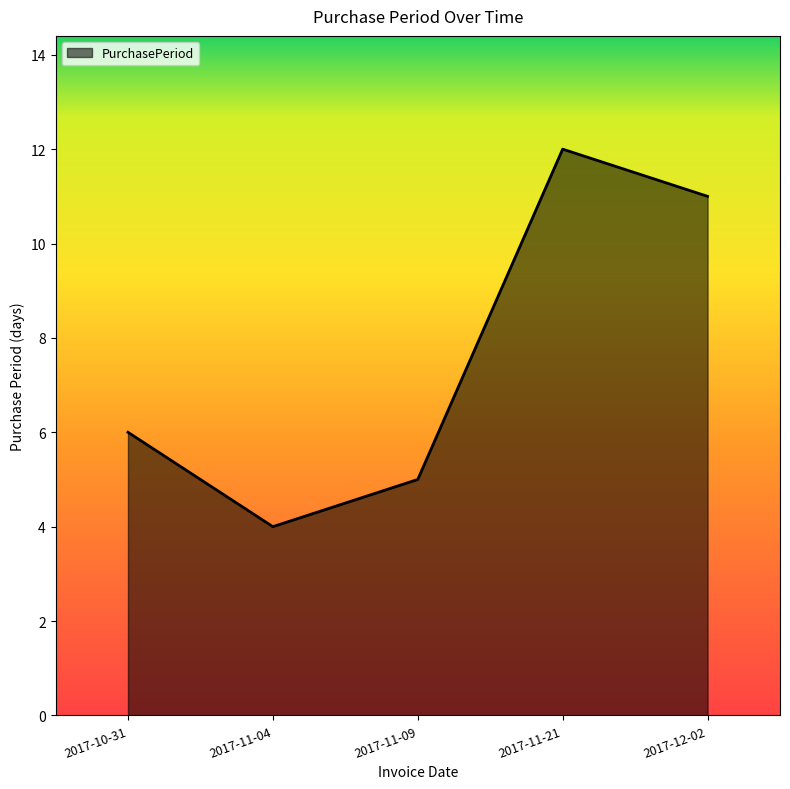

How many lines are shown in the chart?

1